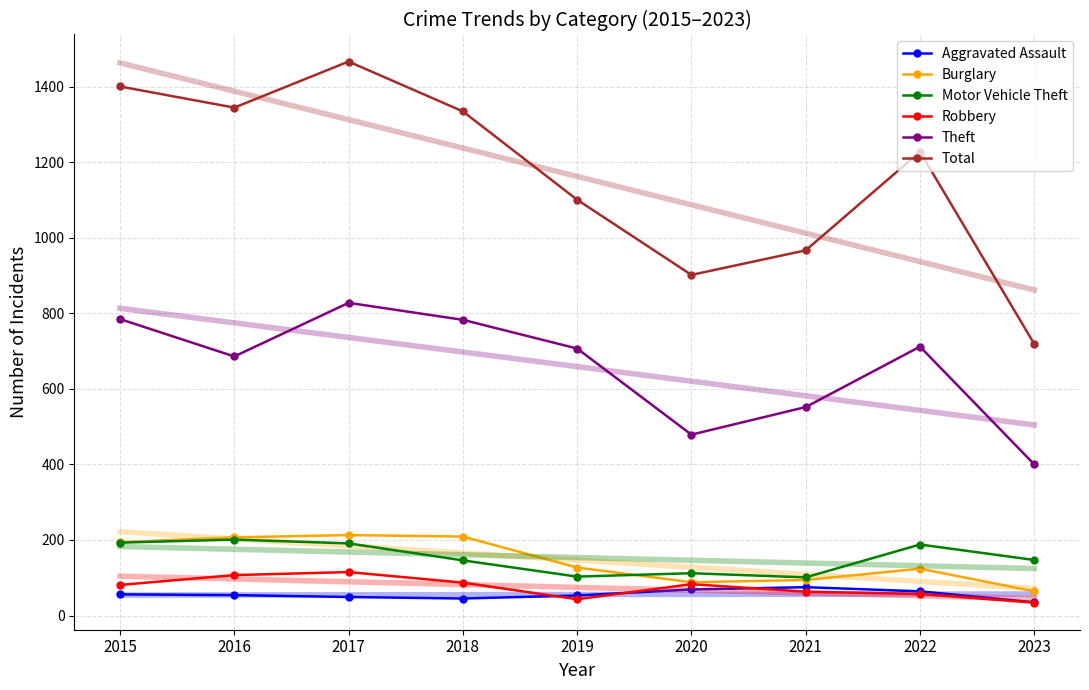

List the labels in order of Total value, smallest first.

2023, 2020, 2021, 2019, 2022, 2018, 2016, 2015, 2017